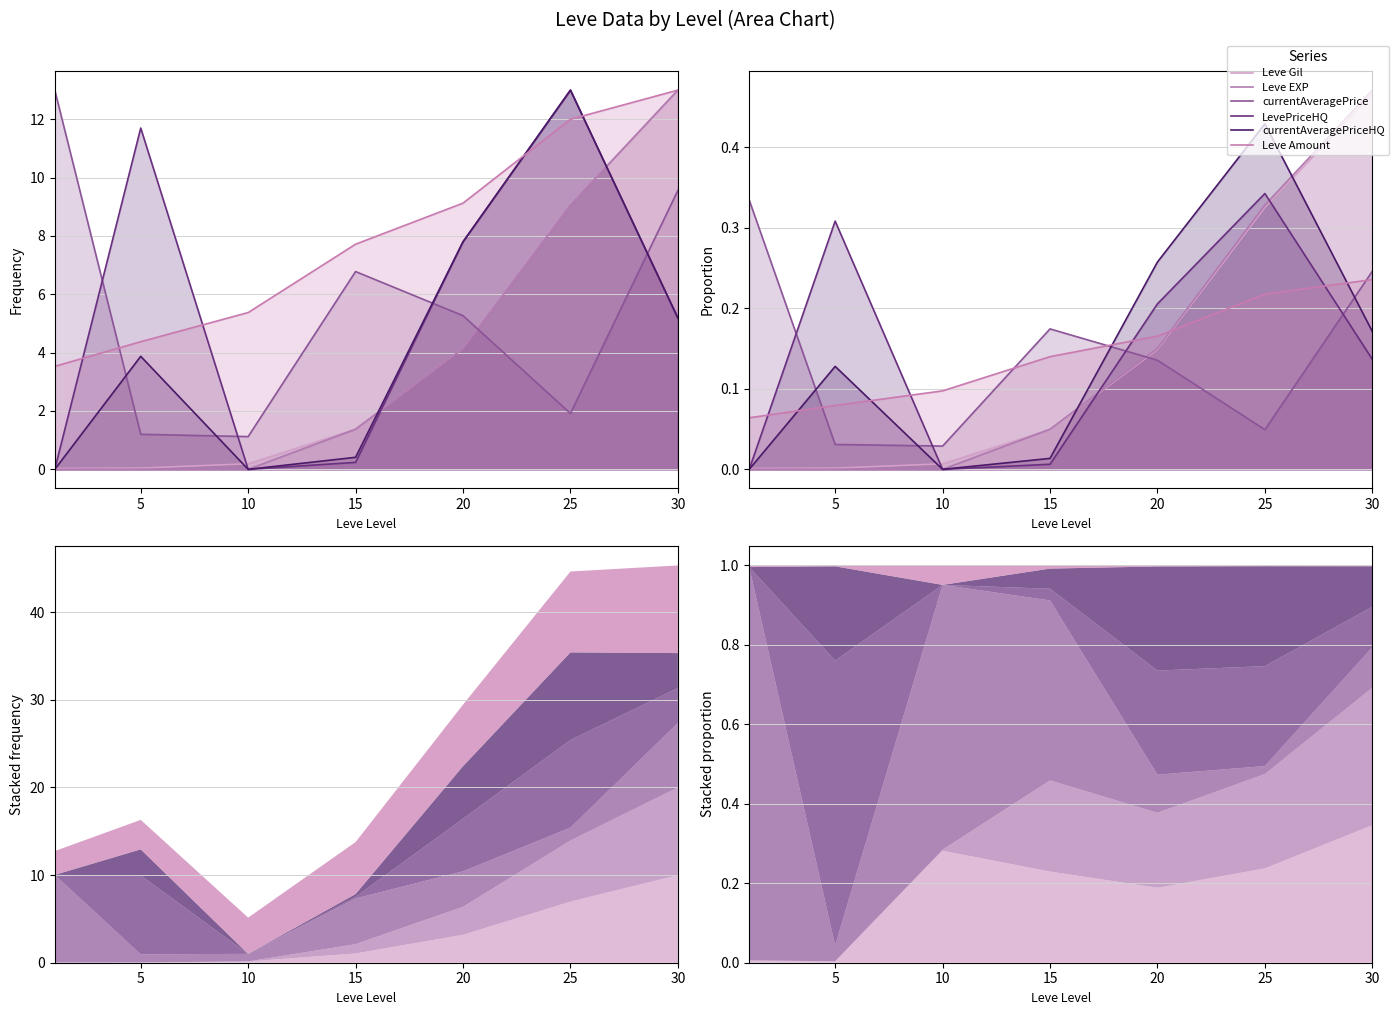

After their last crossing, which series has the higher values: Leve Amount or Leve Gil?

Leve Gil